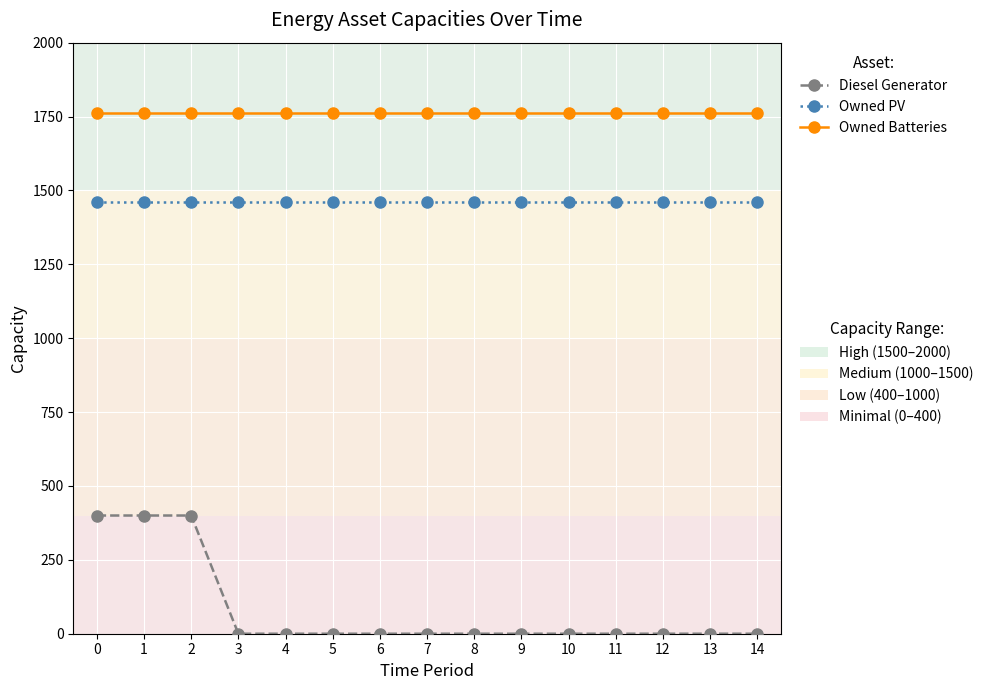

What is the greatest value displayed?

1762